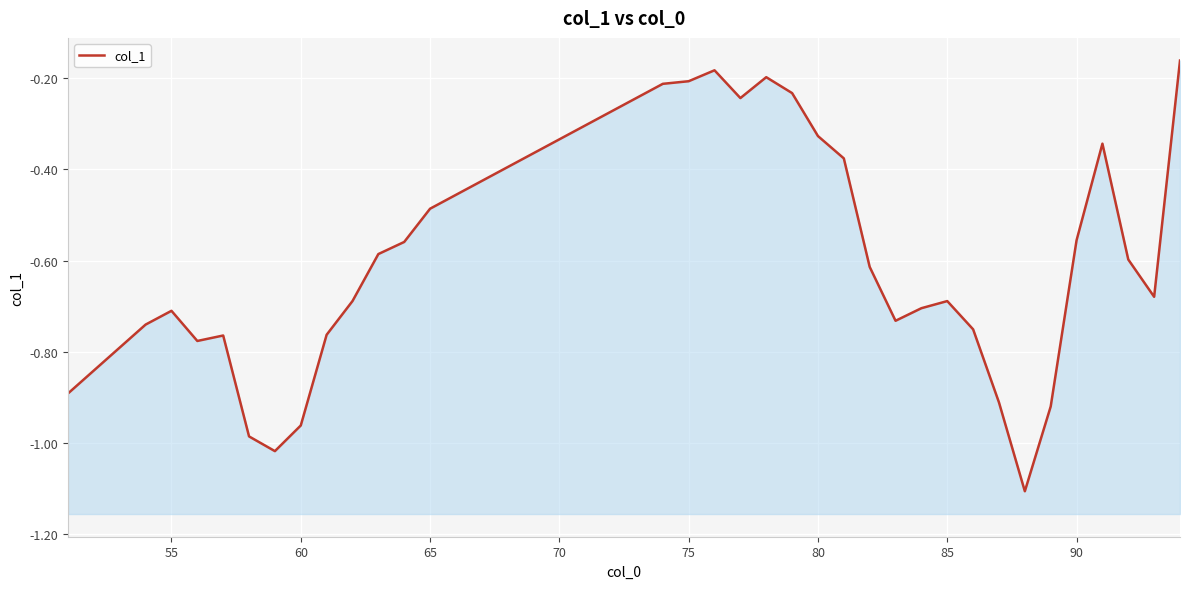

True or false: the data shows -1.4 at 60.

False